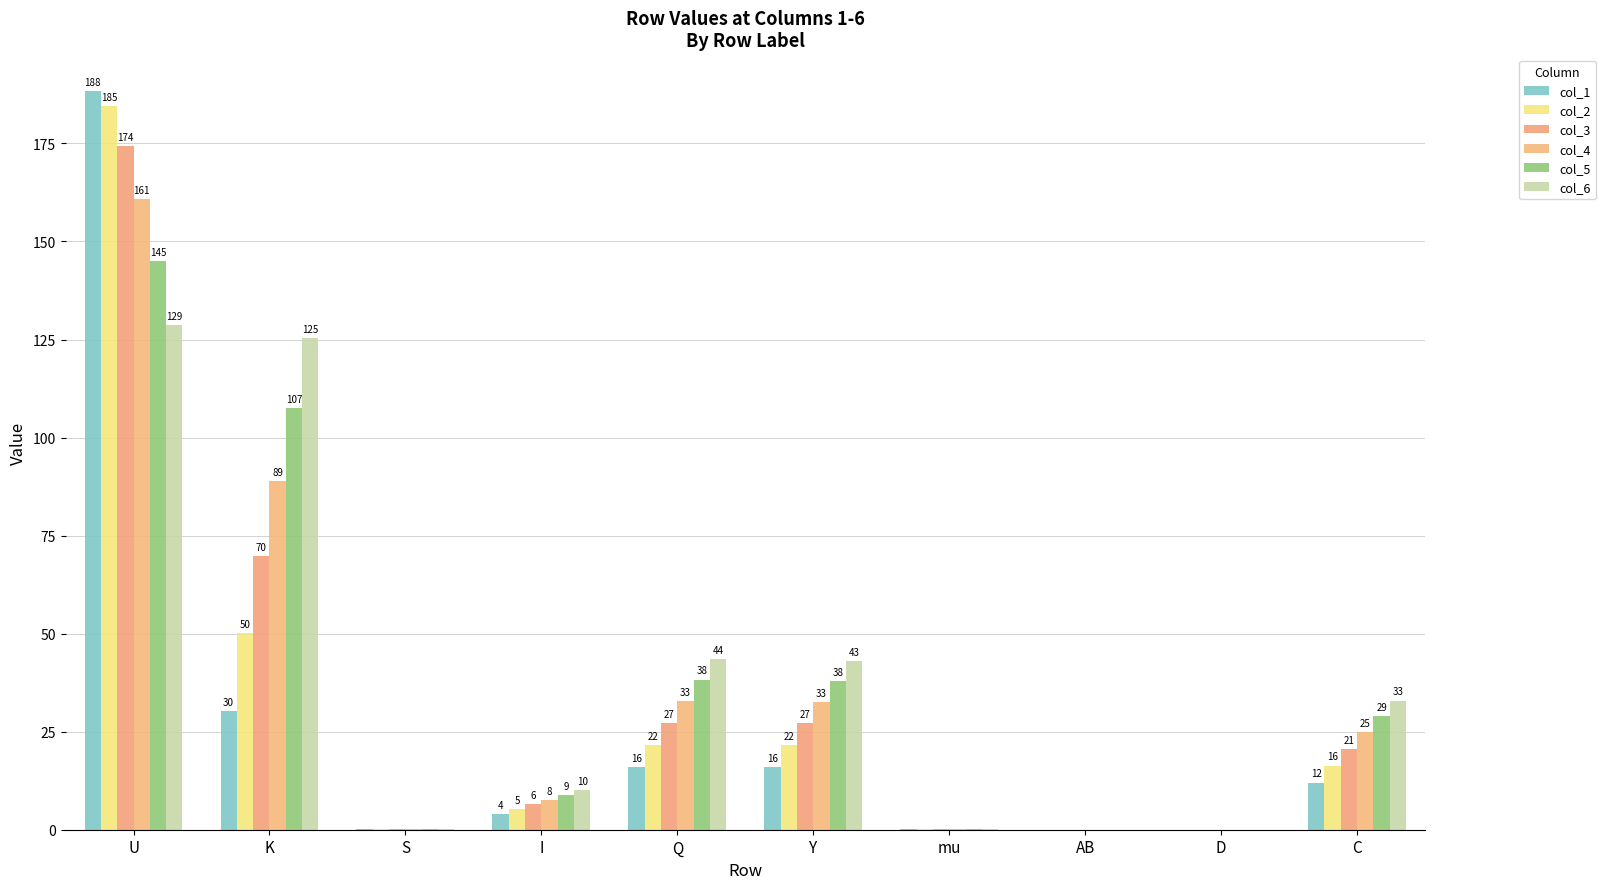

The col_4 series shows 0.0 at D. True or false?

True